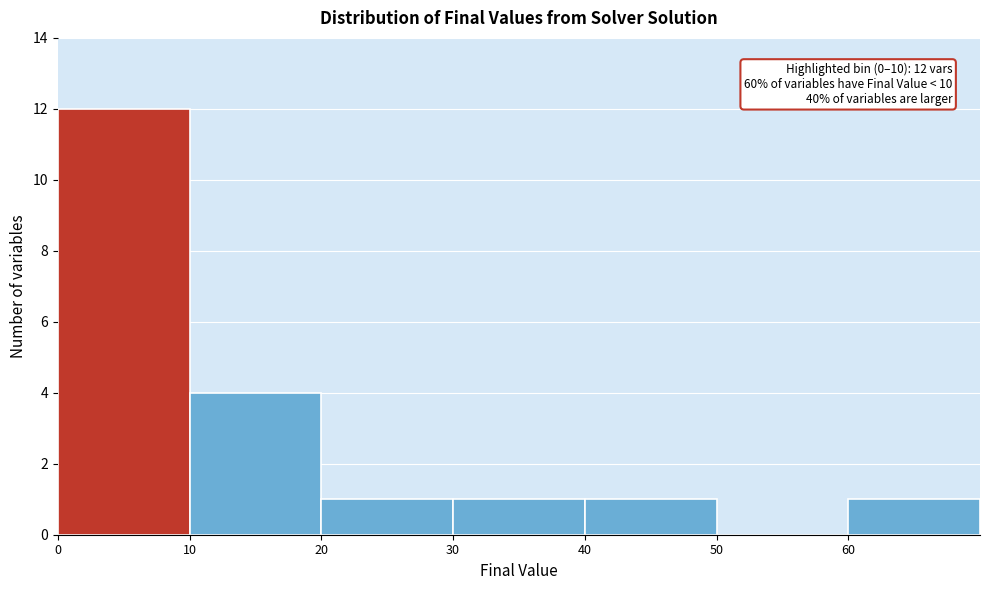

Which range on the x-axis has the tallest bar?

0 to 10